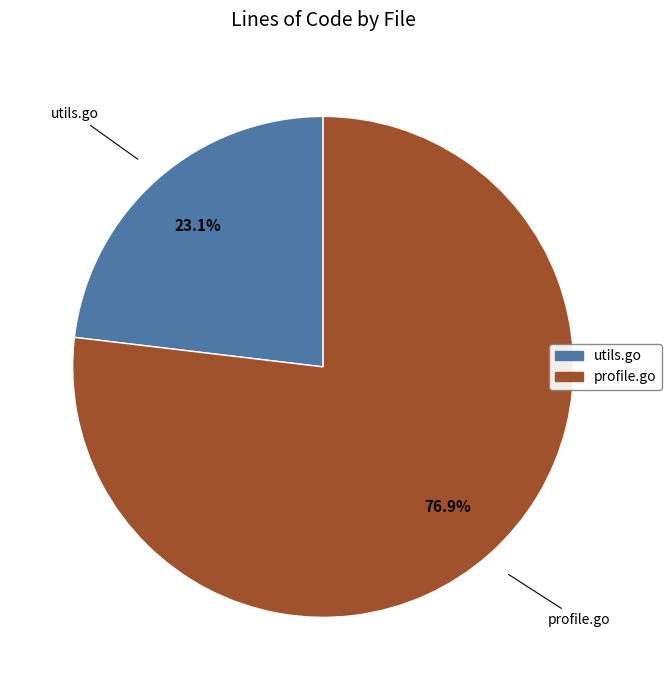

Rank the categories by value from lowest to highest.

utils.go, profile.go